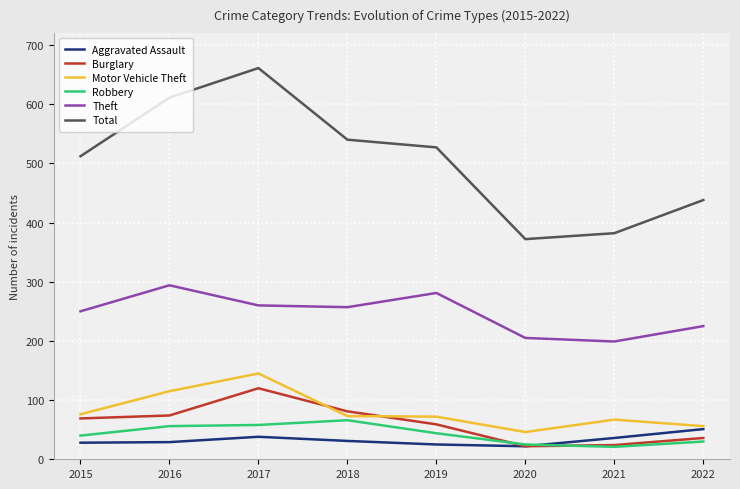

What is the smallest value displayed?

21